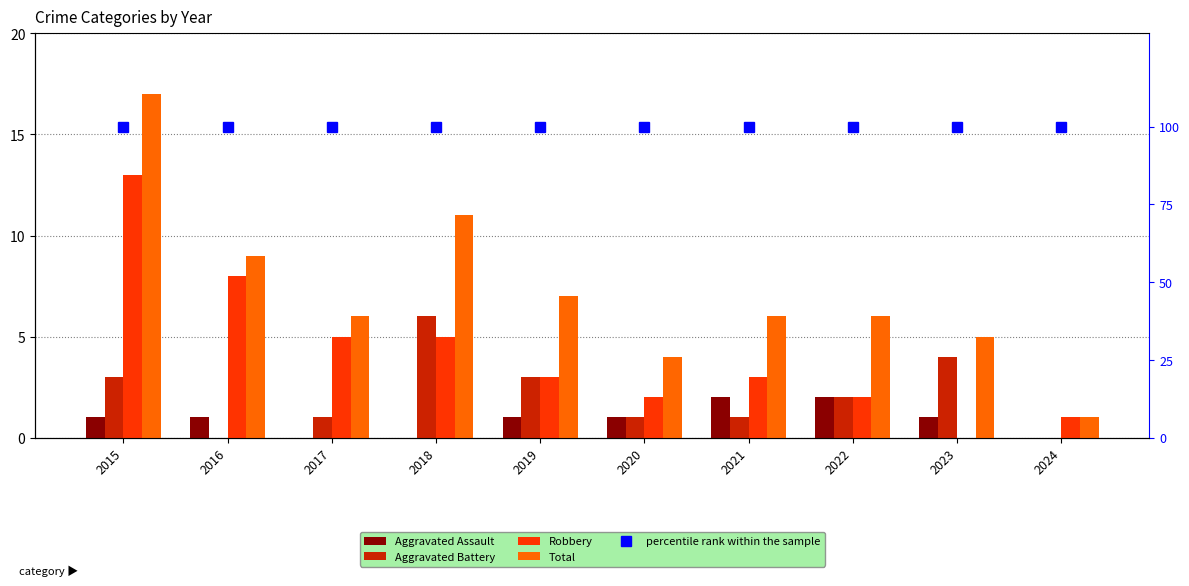

At how many categories does at least one series exceed 0?

10